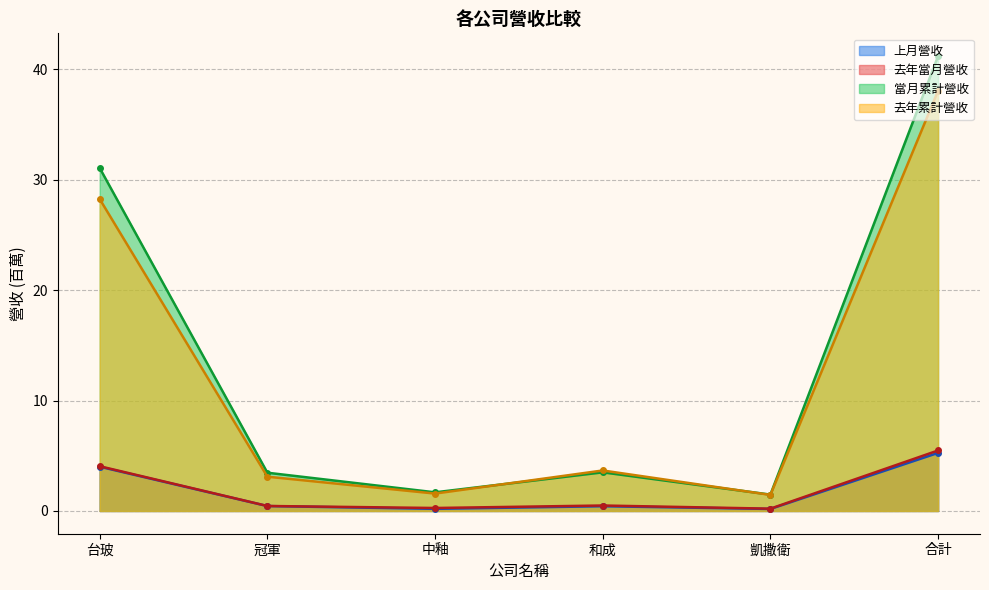

At which category is the sum across all series the highest?

合計